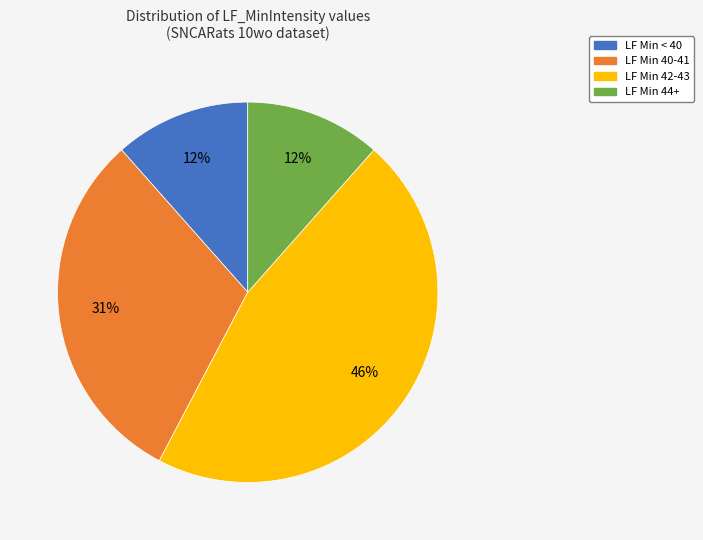

How many slices are in this pie chart?

4